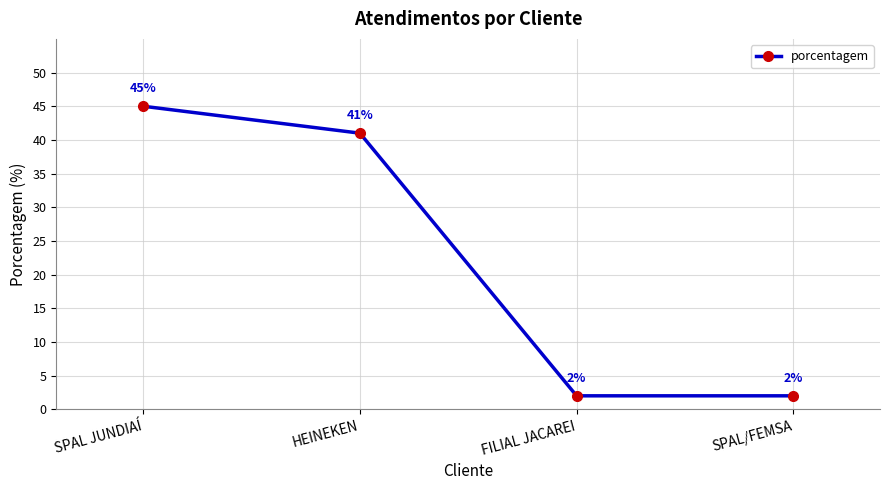

Where is the data nearest to the value 23?

HEINEKEN